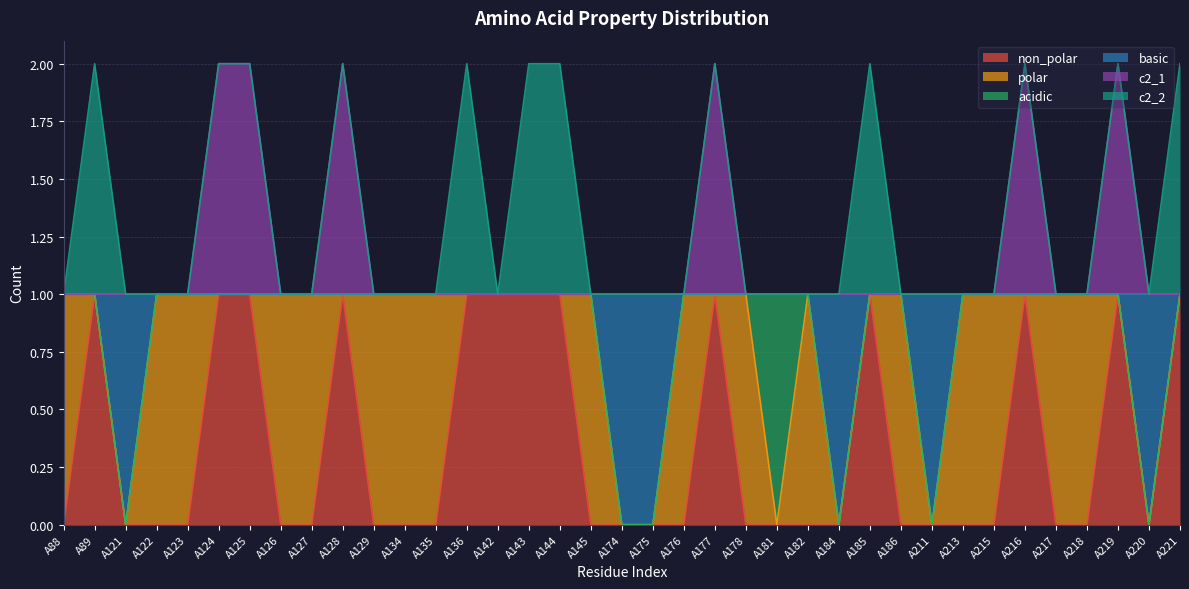

How many positive values does the non_polar series have?

13